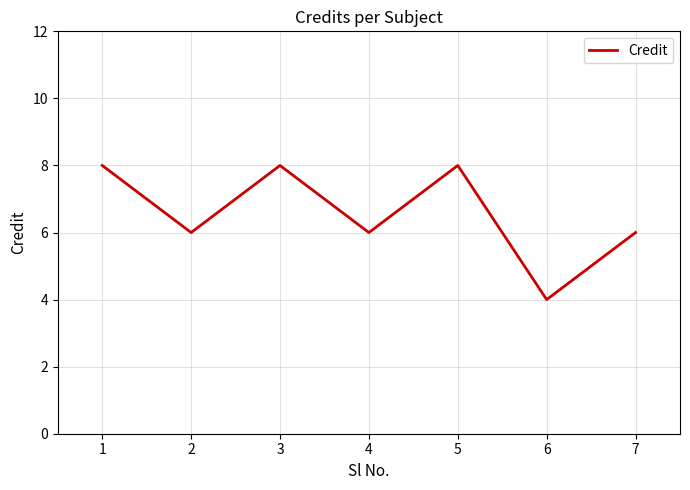

True or false: there are more than 2 points higher than both neighbors.

False